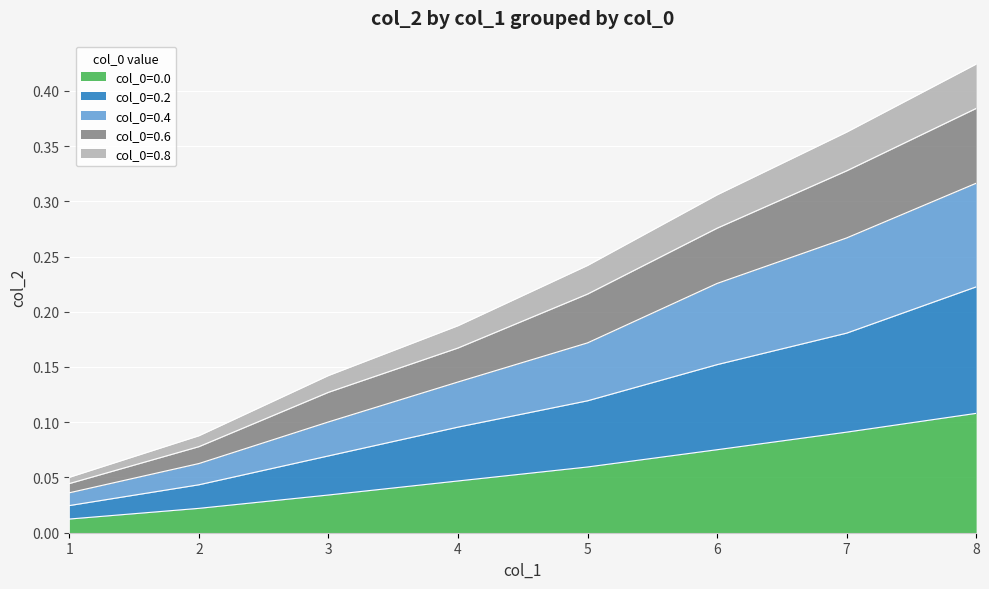

Count the number of categories in the chart.

8